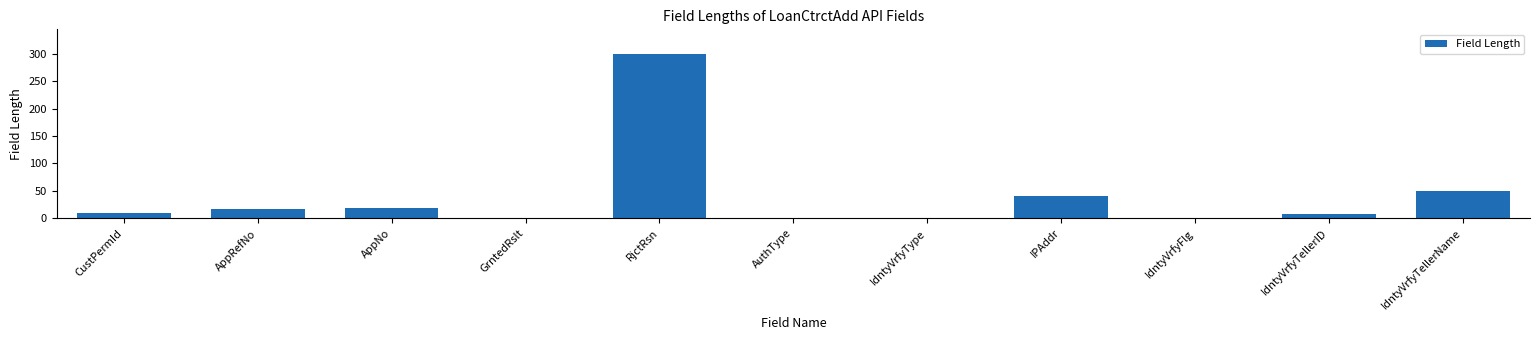

How many data points does each series have?

11